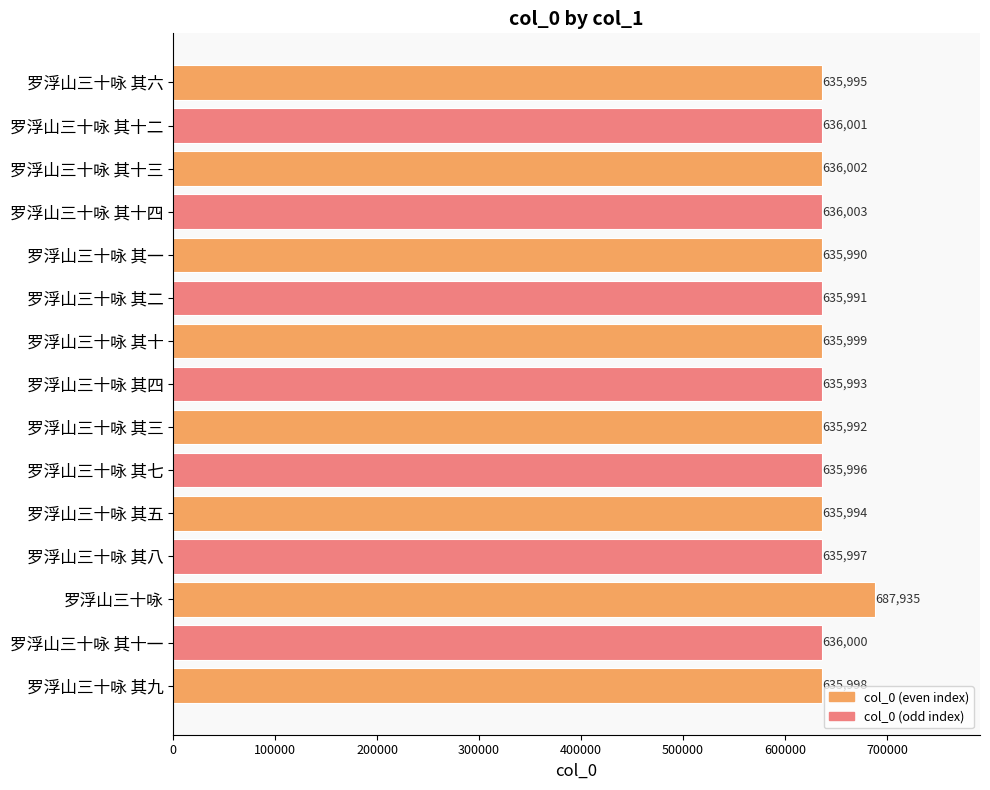

Does the chart contain stacked bars?

No